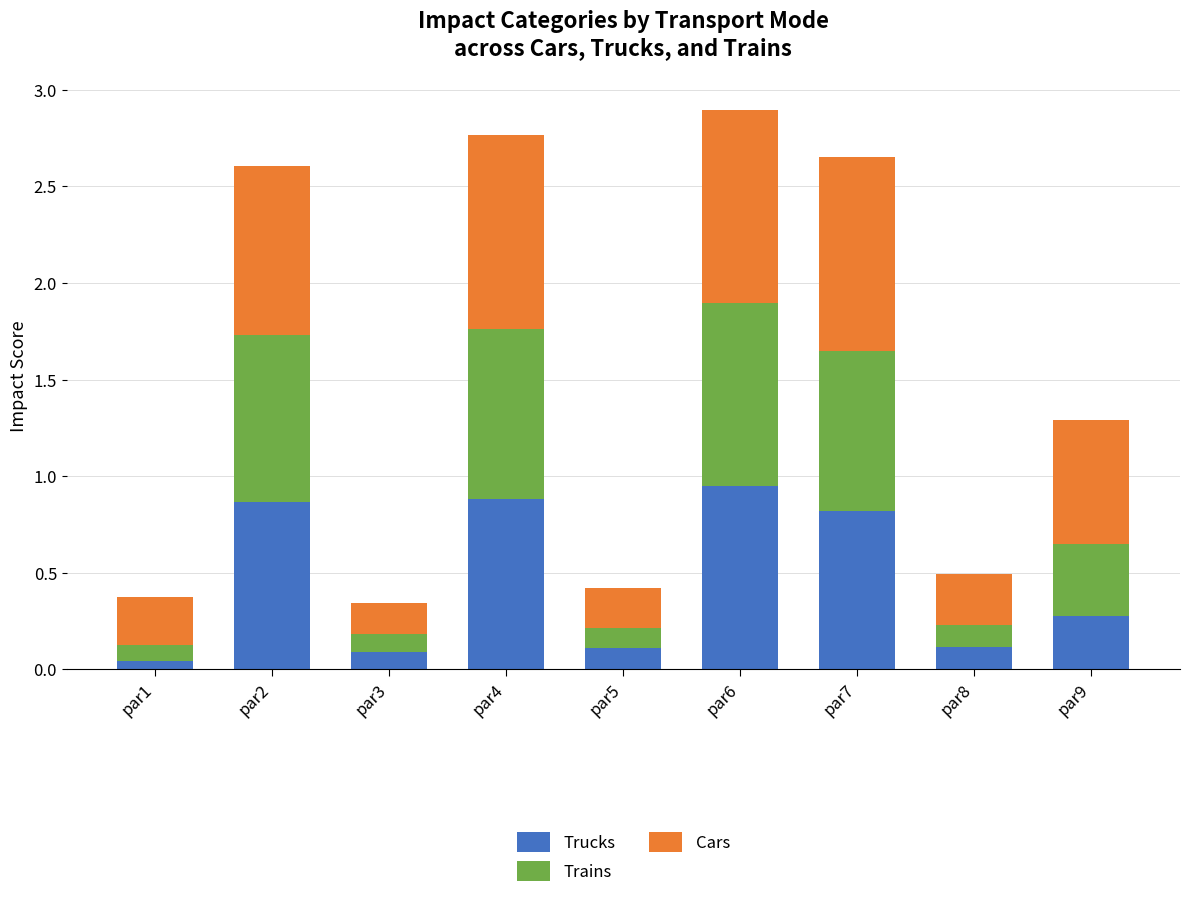

True or false: Trucks has a value of 0.3 at par9.

True